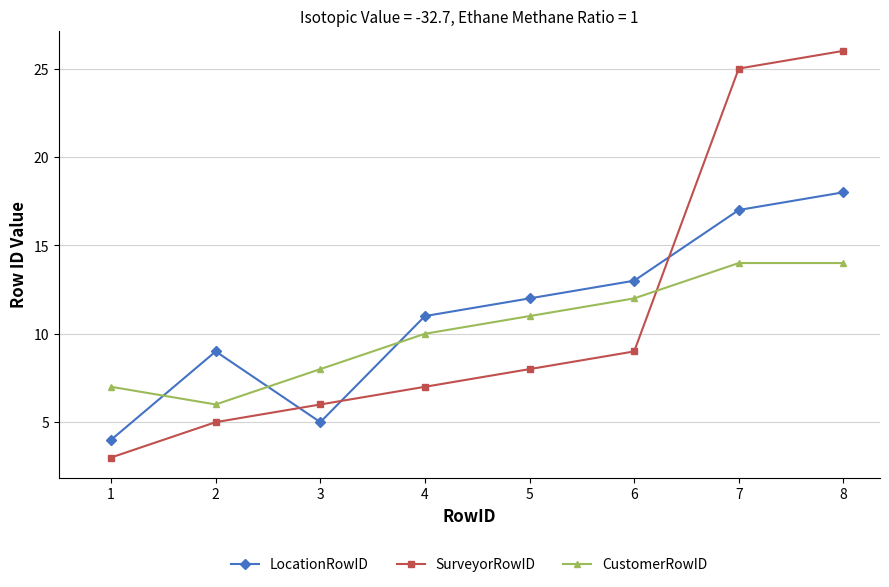

Which series changed the most between 4 and 8?

SurveyorRowID